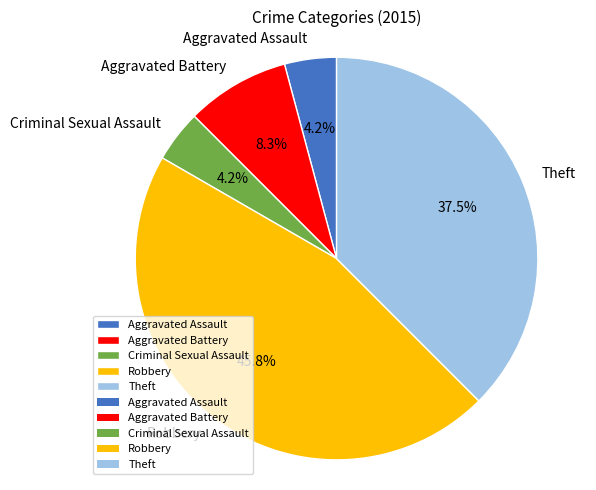

True or false: Robbery accounts for 46% of the total.

True